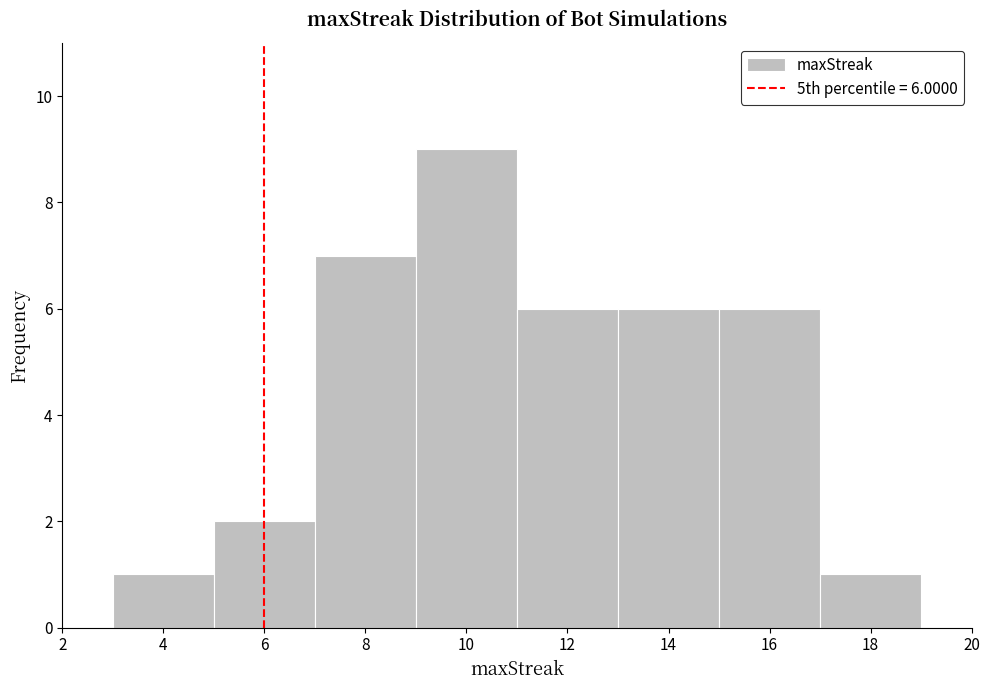

Over which range of the x-axis is the bar tallest?

9 to 11